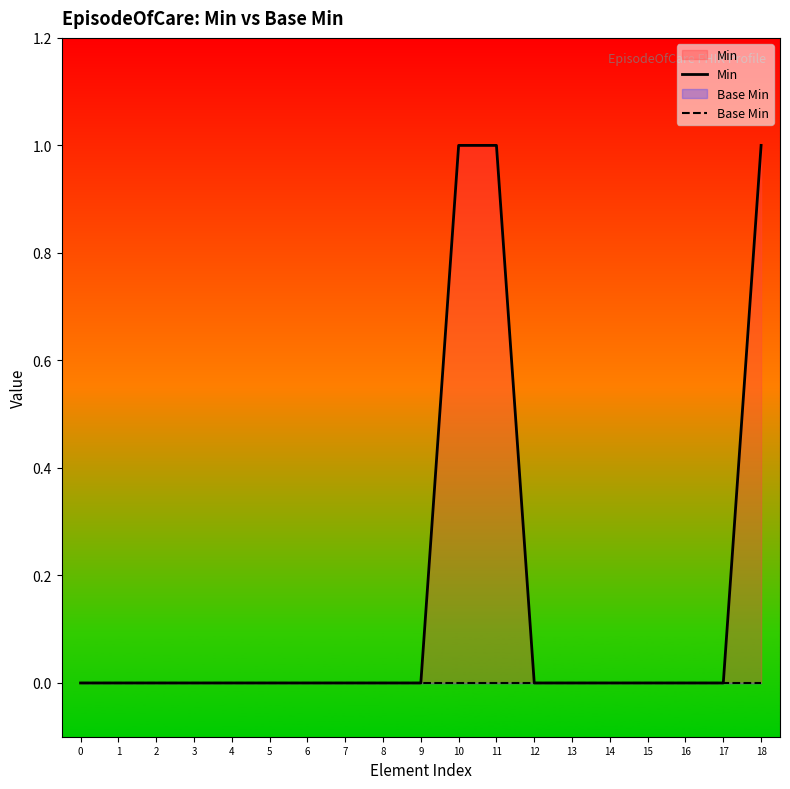

Is it true that Min equals 0 at 5?

True